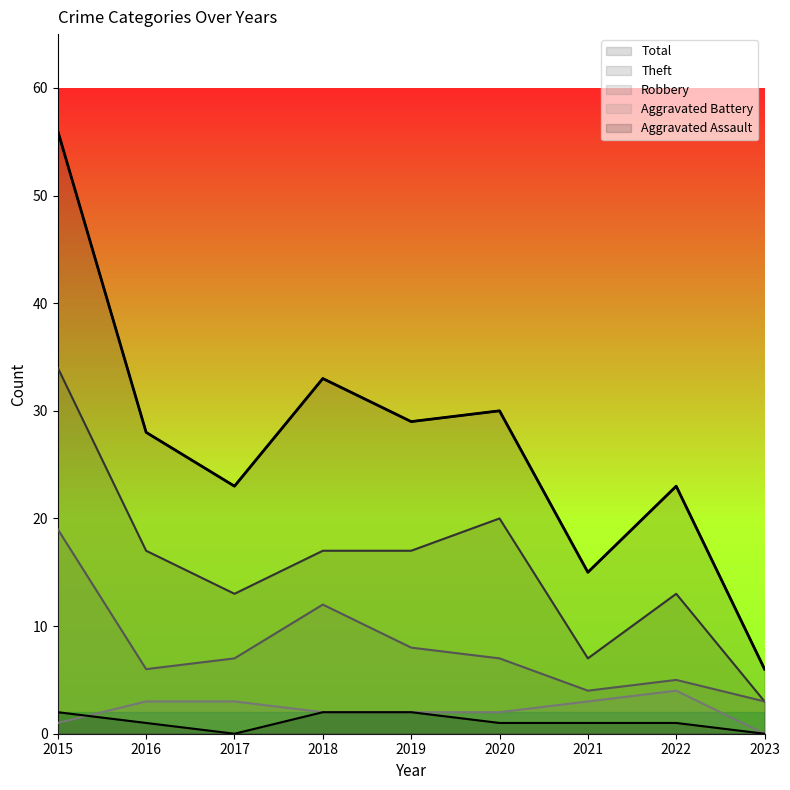

Which series has the largest total across all categories?

Total